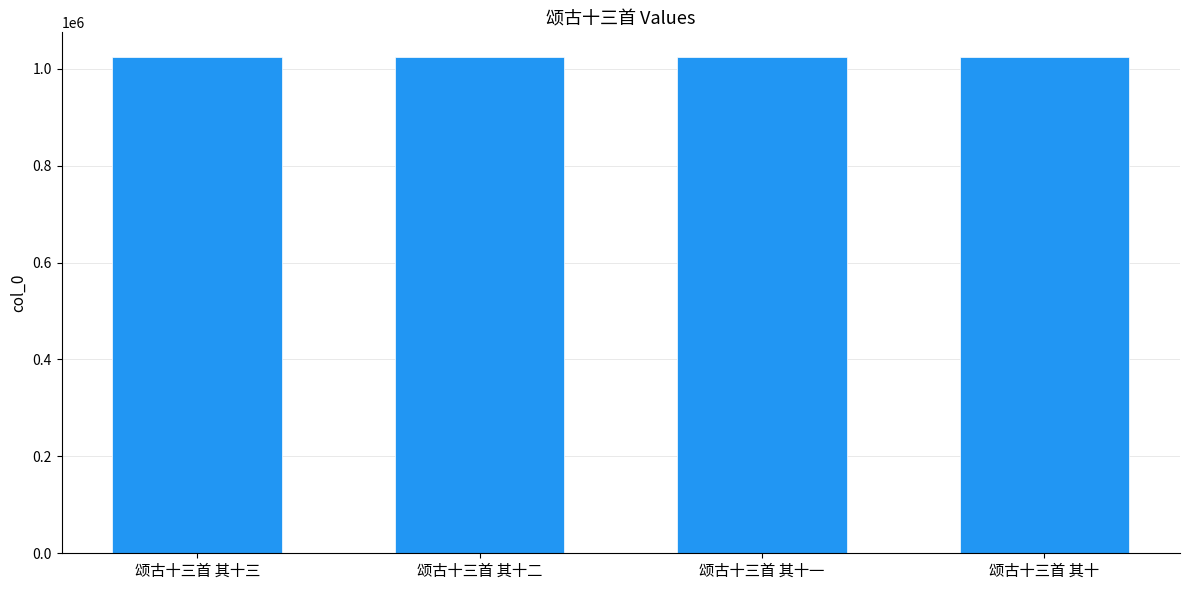

What is the value of the 4th bar from the left?

1023942